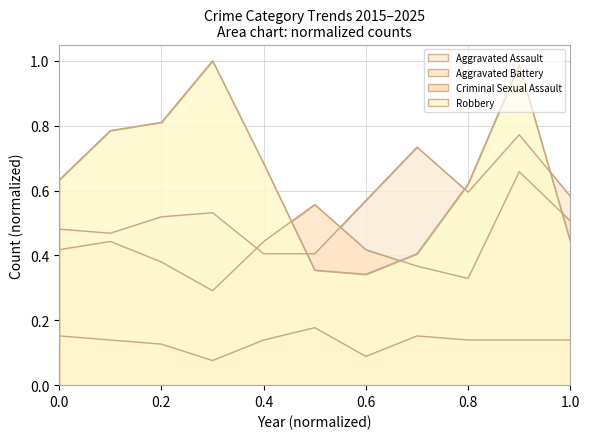

At which category does Aggravated Battery reach its first local peak?

2016